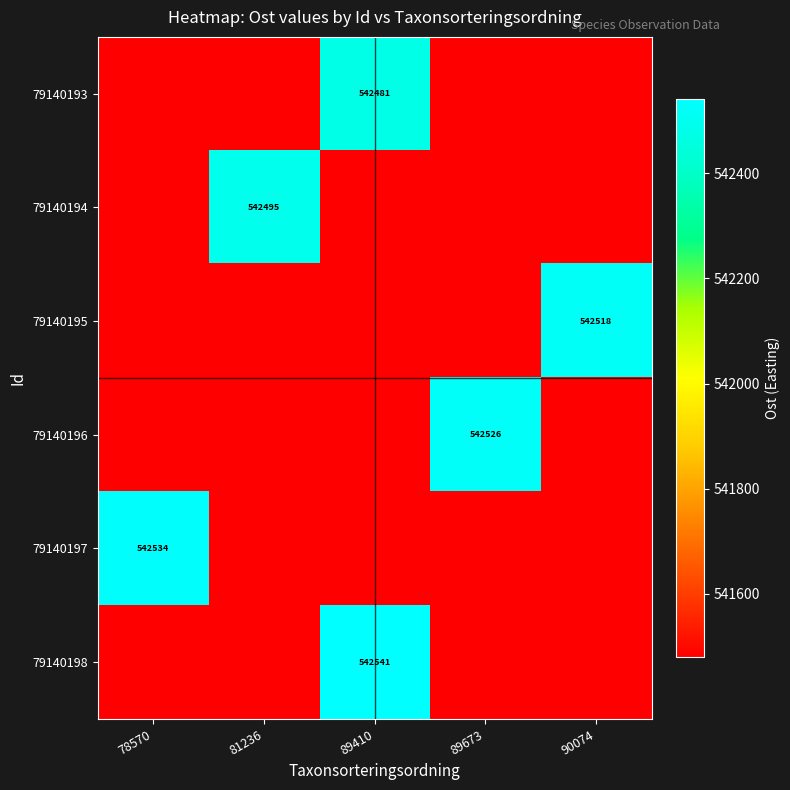

What is the average value of the 79140195 series?

541688.0